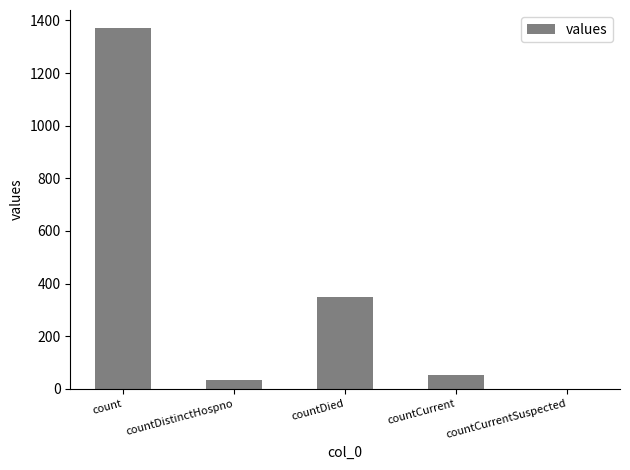

The chart shows a value of 225 at countDied. True or false?

False